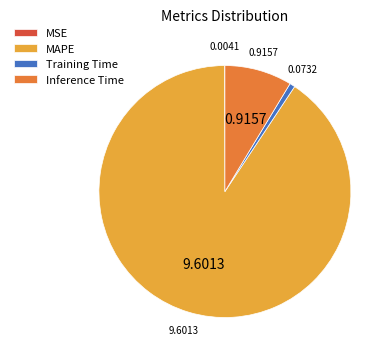

Which category has the biggest portion of the pie?

MAPE